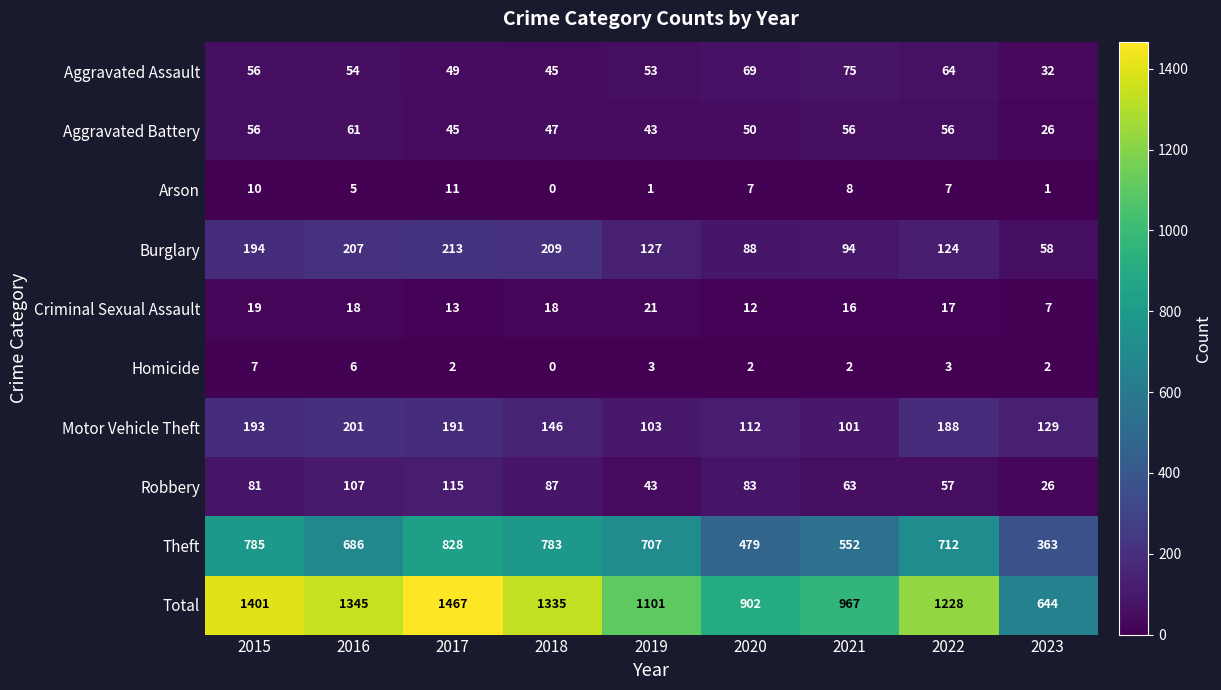

The value of Robbery at 2016 is 166. True or false?

False